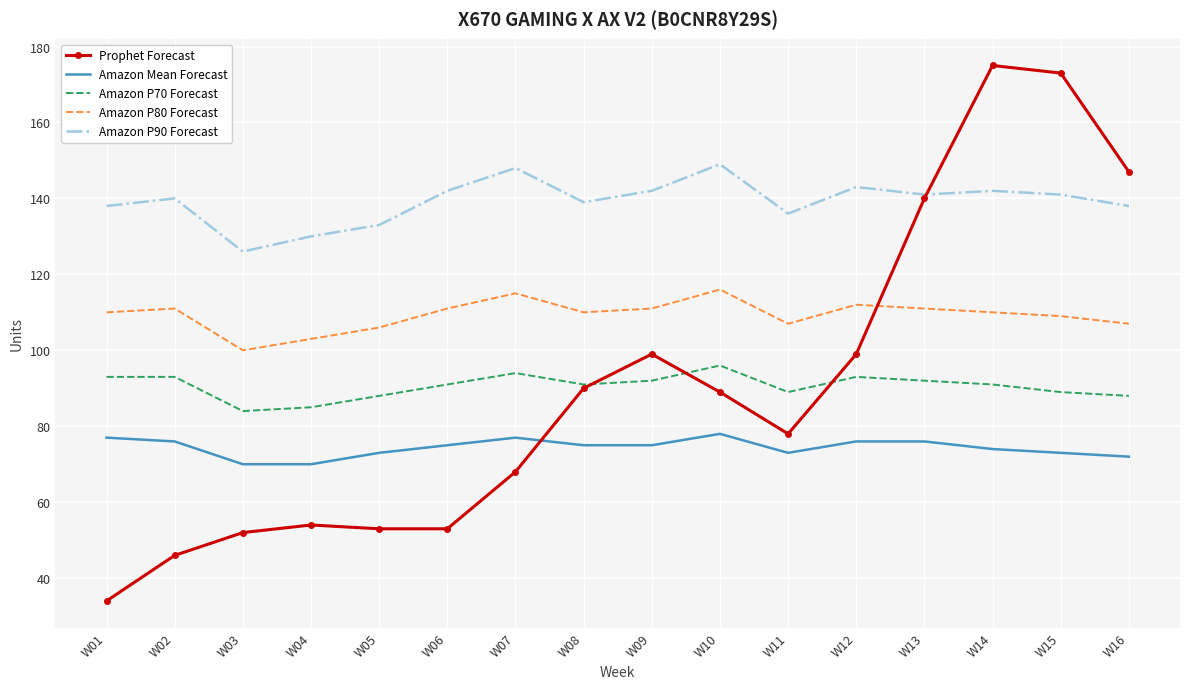

What is the minimum value shown in the chart?

34